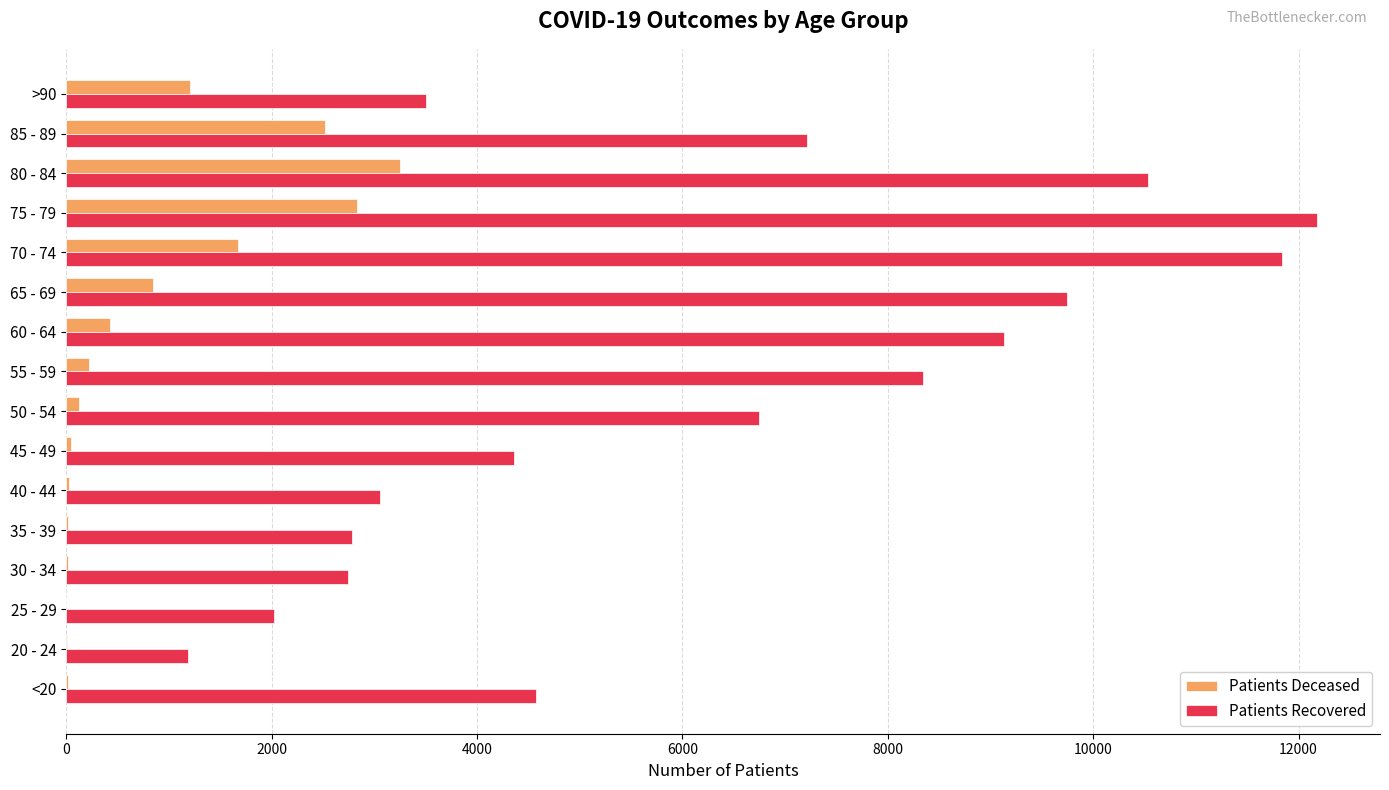

At which category is the sum across all series the highest?

75 - 79